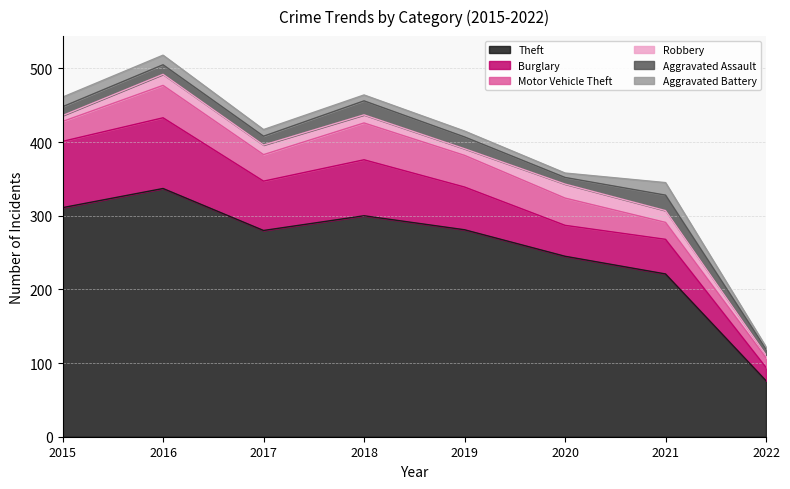

True or false: Motor Vehicle Theft and Theft intersect in this chart.

False